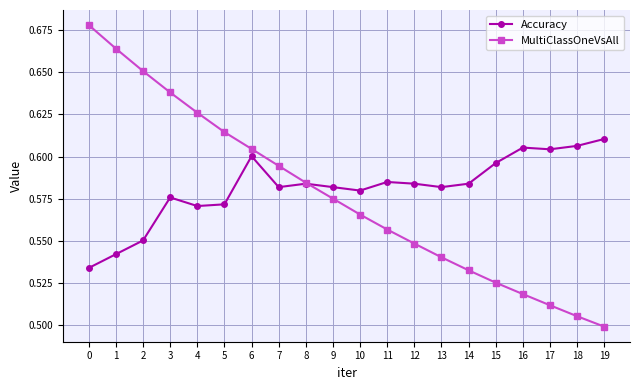

How many Accuracy values are between 0 and 1?

20